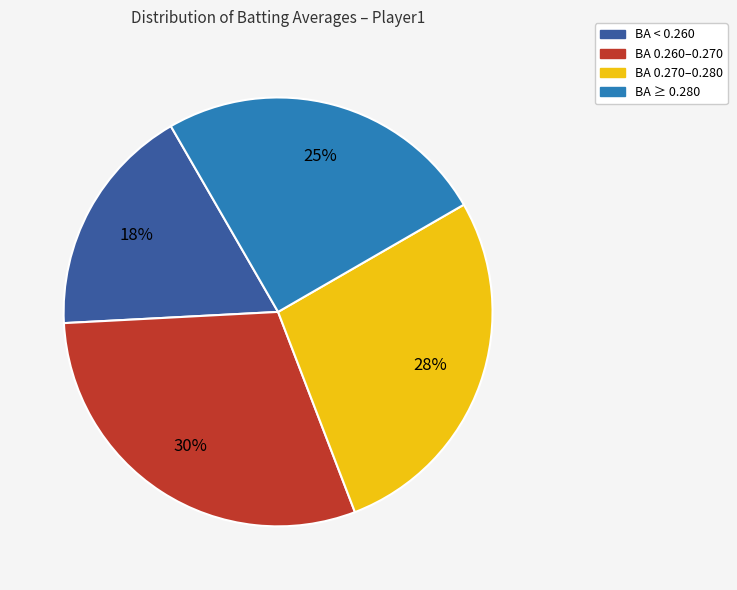

Count the number of slices in the pie.

4